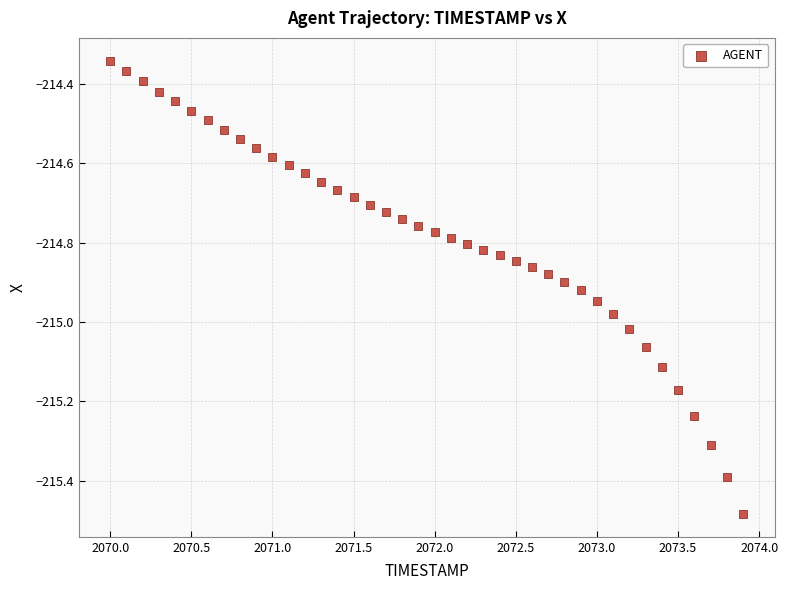

What is the range of Y values (max minus min)?

1.1